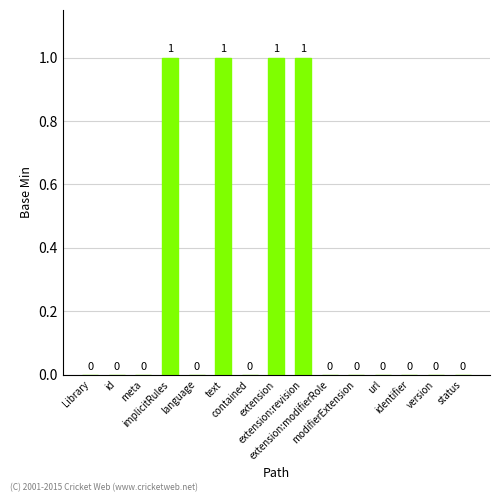

How many values are between 0 and 1?

15